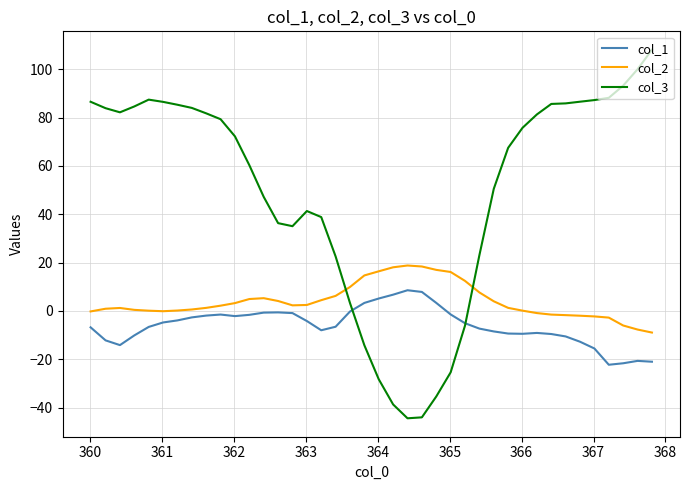

Rank the series by their maximum value, from lowest to highest.

col_1, col_2, col_3